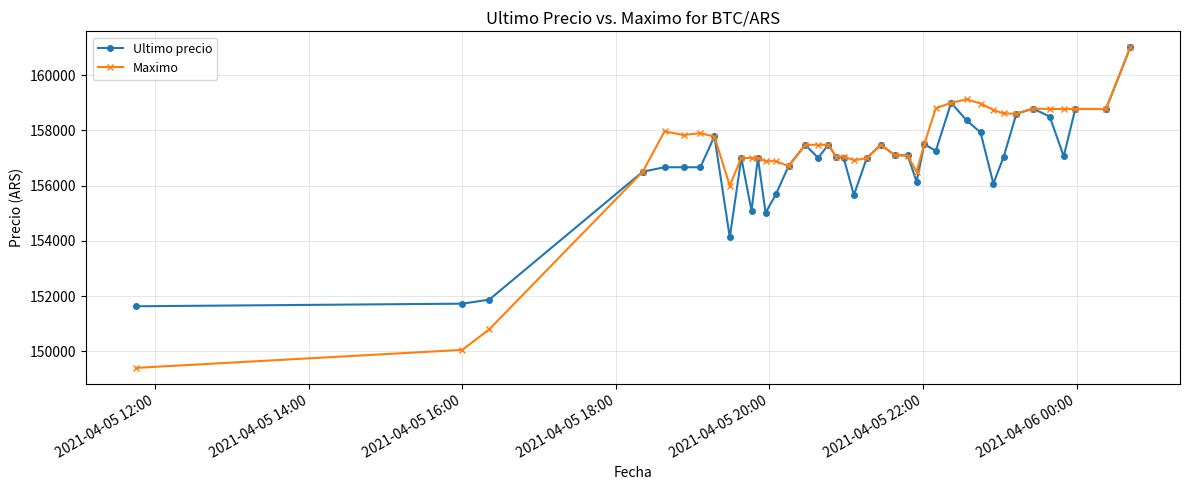

What is the maximum value shown in the chart?

161000